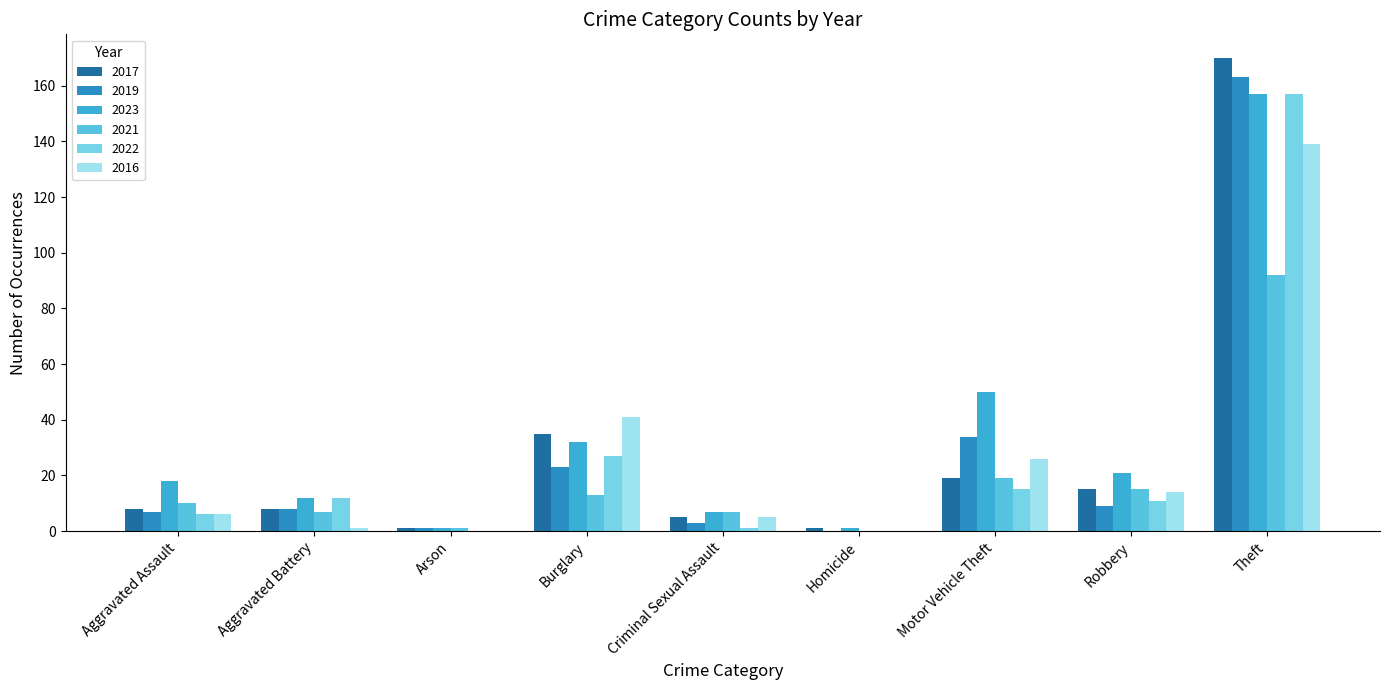

Which series has the largest total across all categories?

2023